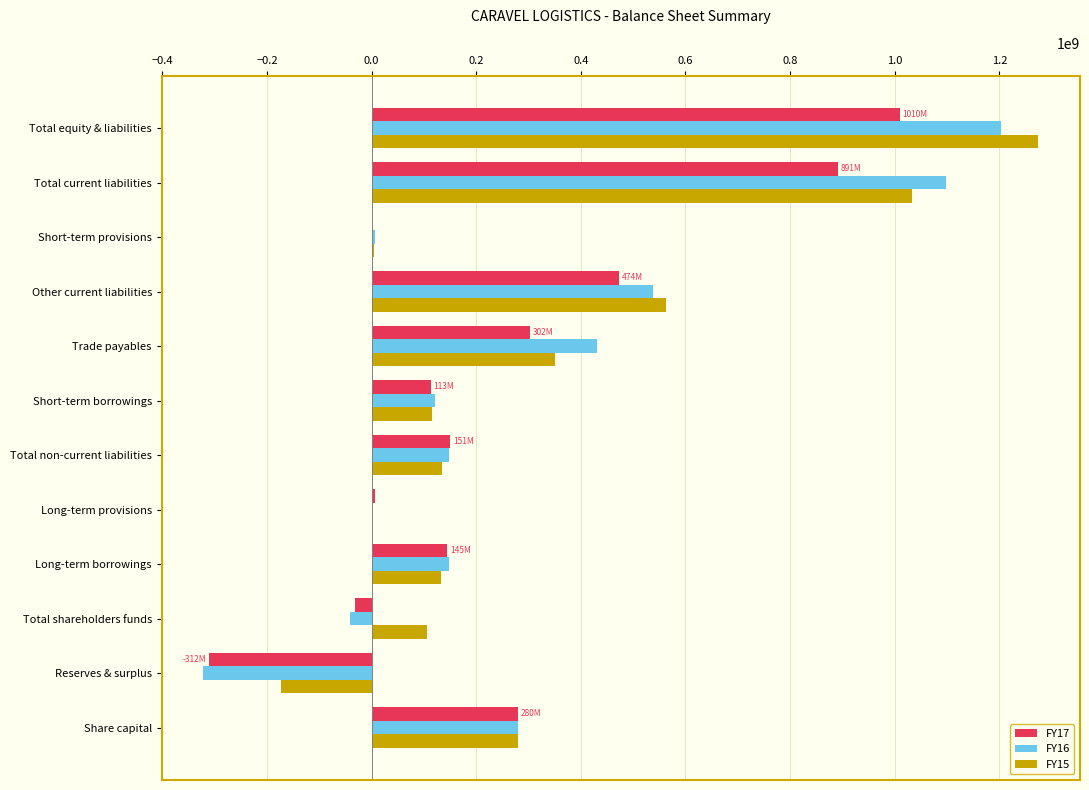

True or false: FY17 has a value of 194809182 at Trade payables.

False